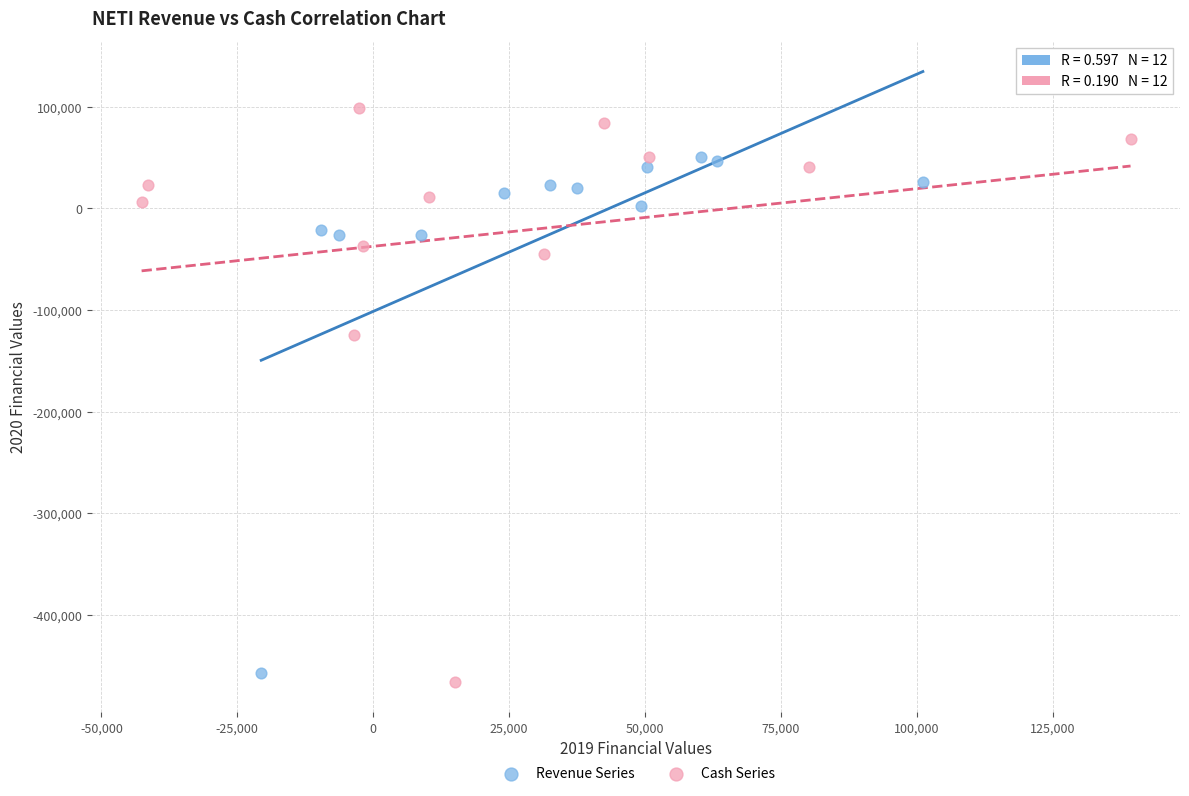

Which series has the largest Y range (max minus min)?

Cash Series